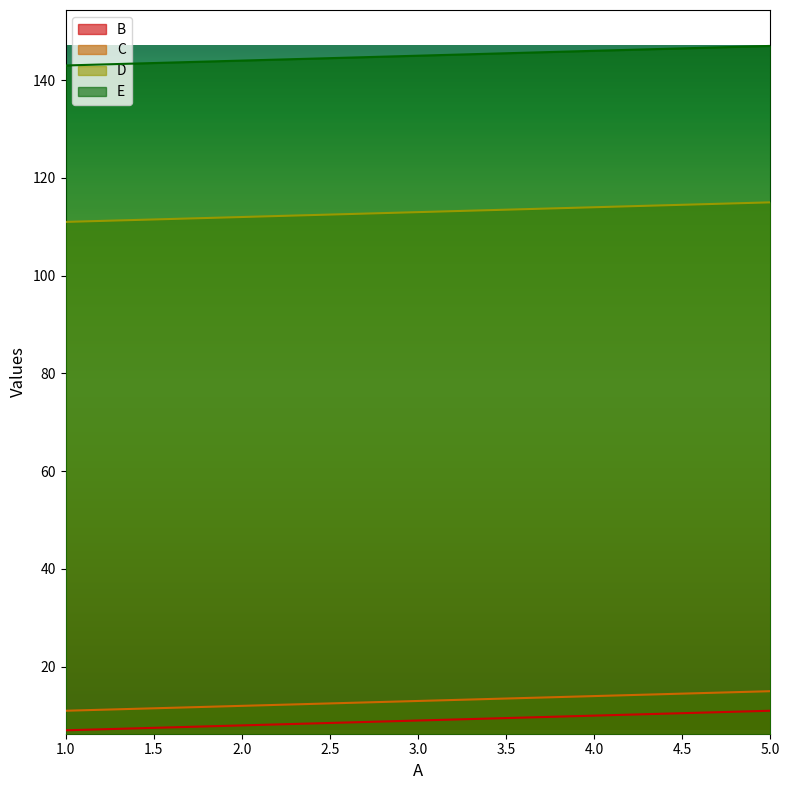

What is the greatest value displayed?

147